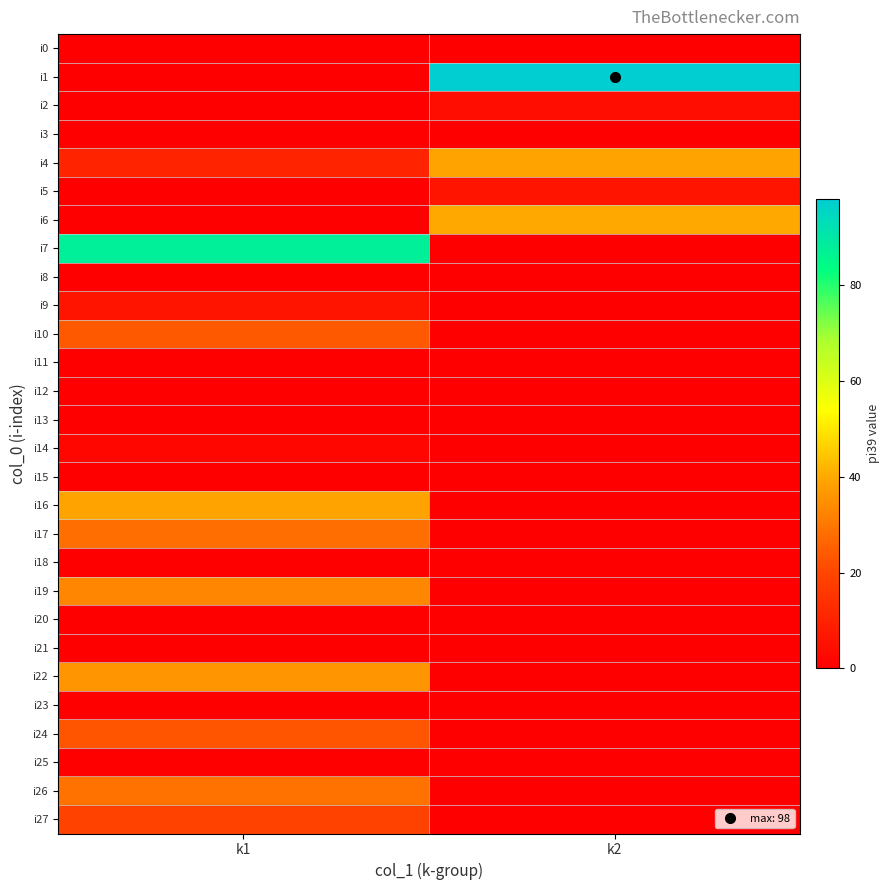

Reading left to right, extract all data points from this chart.

i0: k1=0	k2=0
i1: k1=0	k2=98
i2: k1=0	k2=4
i3: k1=0	k2=0
i4: k1=10	k2=39
i5: k1=0	k2=6
i6: k1=0	k2=40
i7: k1=88	k2=0
i8: k1=0	k2=0
i9: k1=6	k2=0
i10: k1=24	k2=0
i11: k1=0	k2=0
i12: k1=0	k2=0
i13: k1=0	k2=0
i14: k1=2	k2=0
i15: k1=0	k2=0
i16: k1=39	k2=0
i17: k1=28	k2=0
i18: k1=0	k2=0
i19: k1=33	k2=0
i20: k1=0	k2=0
i21: k1=0	k2=0
i22: k1=36	k2=0
i23: k1=0	k2=0
i24: k1=23	k2=0
i25: k1=0	k2=0
i26: k1=29	k2=0
i27: k1=19	k2=0